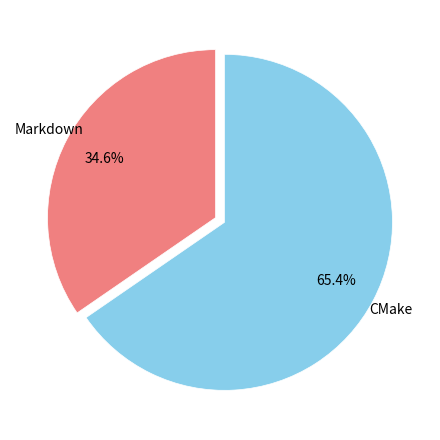

What percentage is NOT represented by Markdown?

65.4%